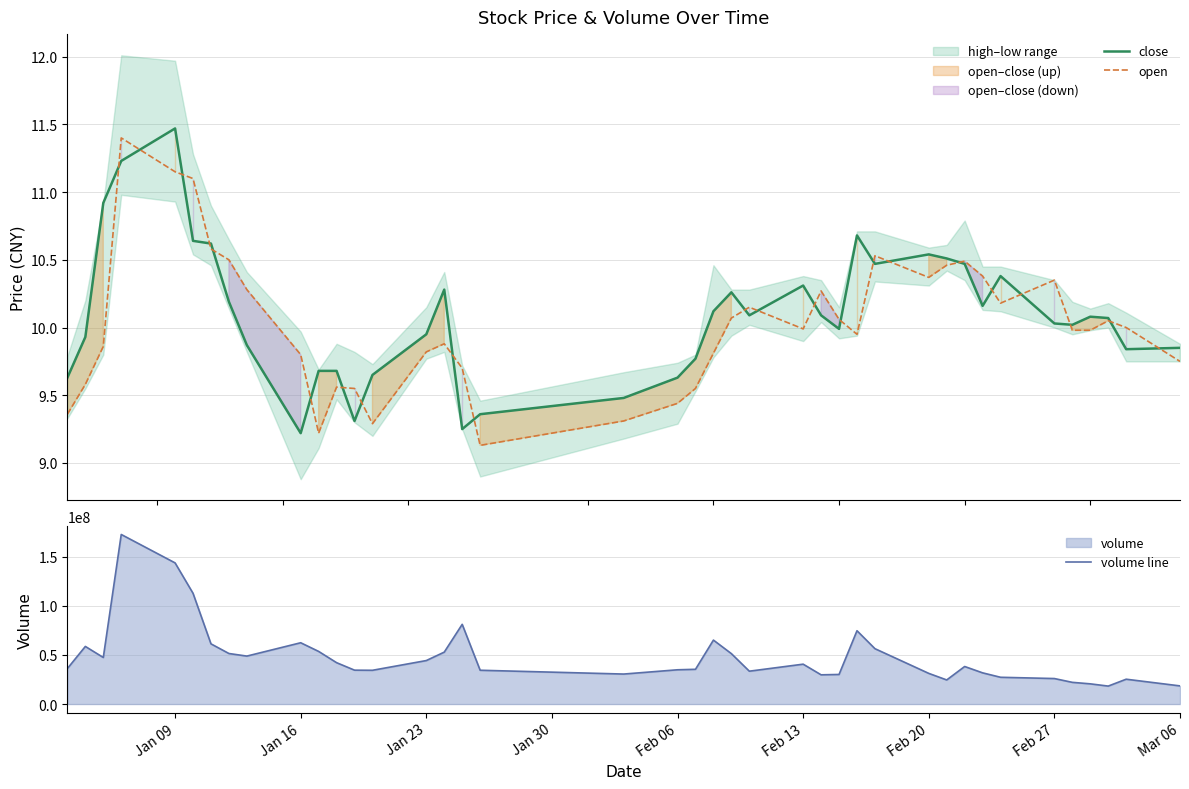

What is the maximum value for close?

11.5